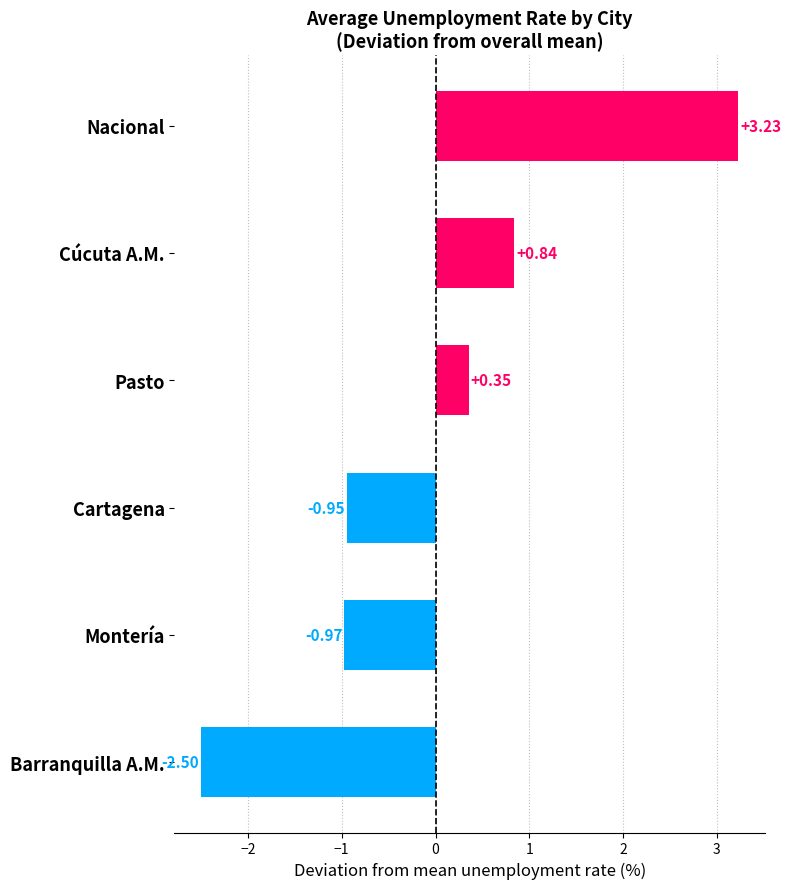

List the labels in order of value, largest first.

Nacional, Cúcuta A.M., Pasto, Cartagena, Montería, Barranquilla A.M.